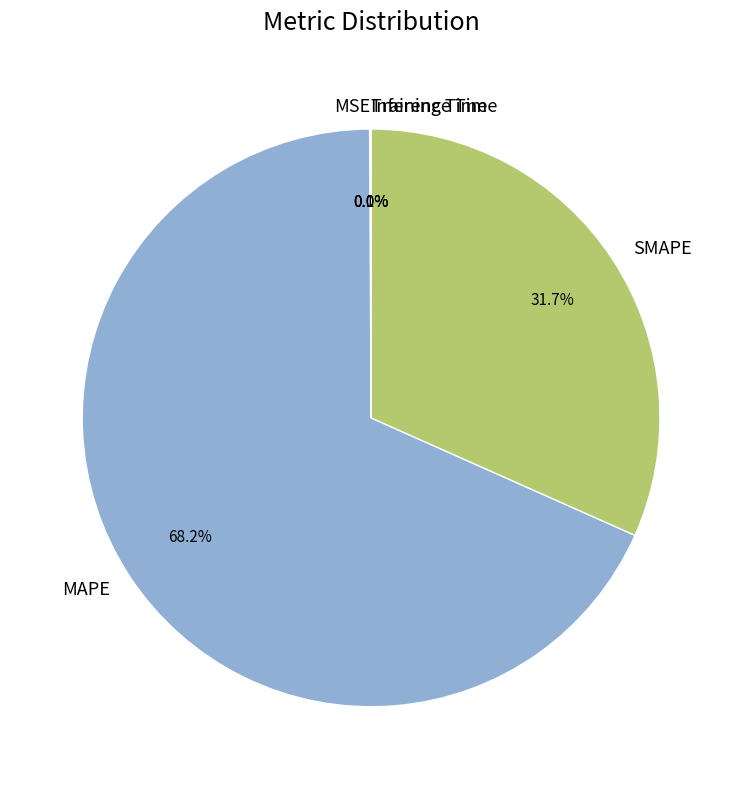

Is there a majority slice in this chart?

Yes